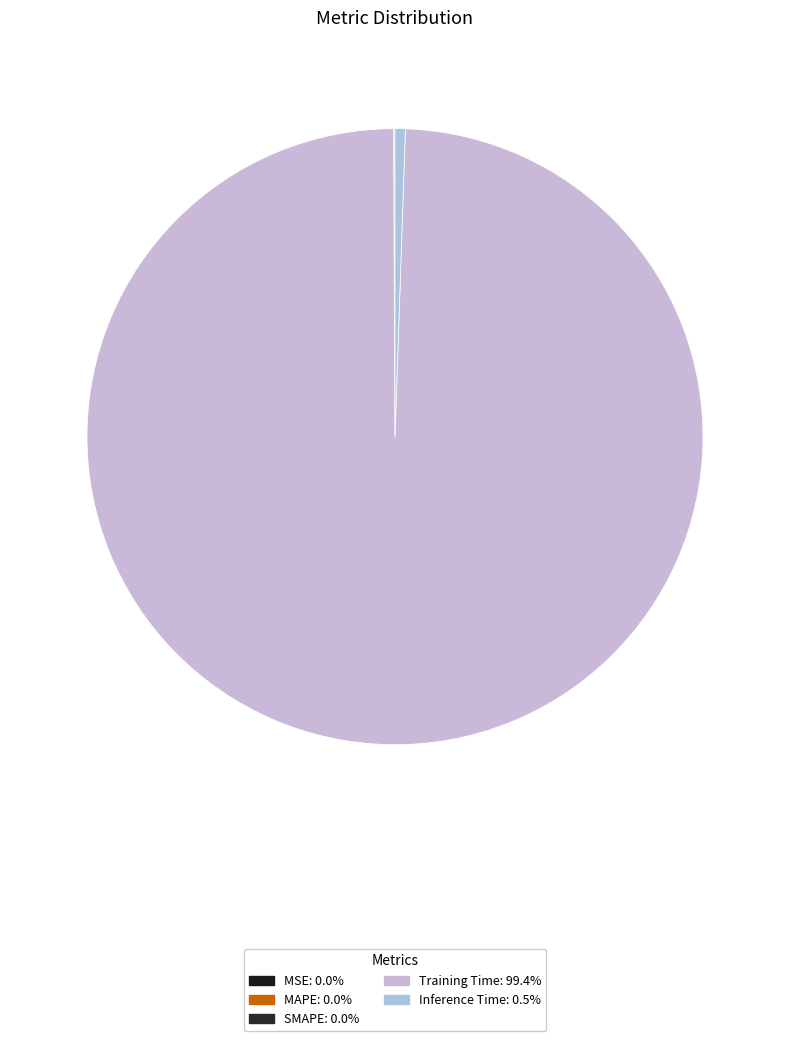

How much of the chart is everything except MAPE?

100.0%